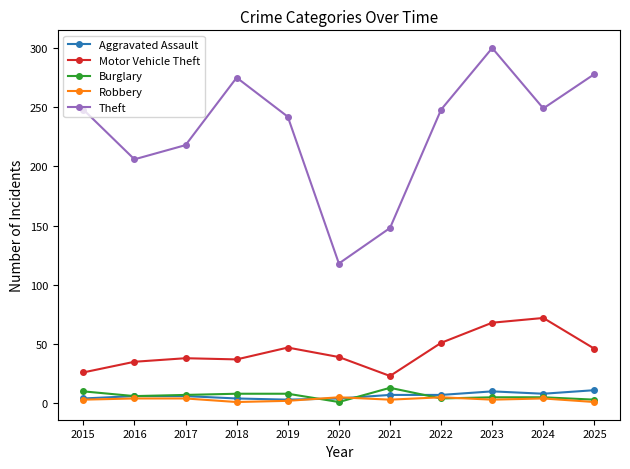

The Aggravated Assault series shows 4 at 2015. True or false?

True